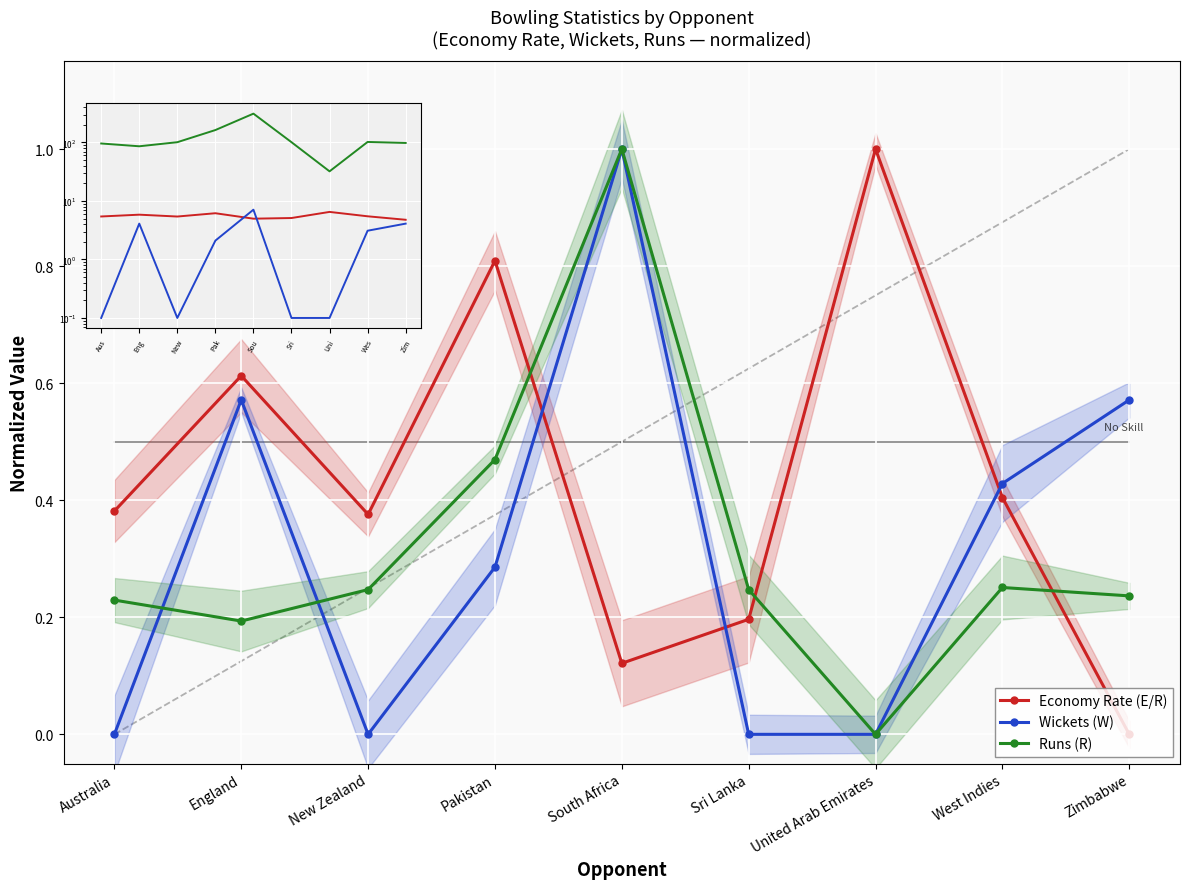

What is the sum of the Economy Rate (E/R) values at United Arab Emirates and West Indies?

1.4